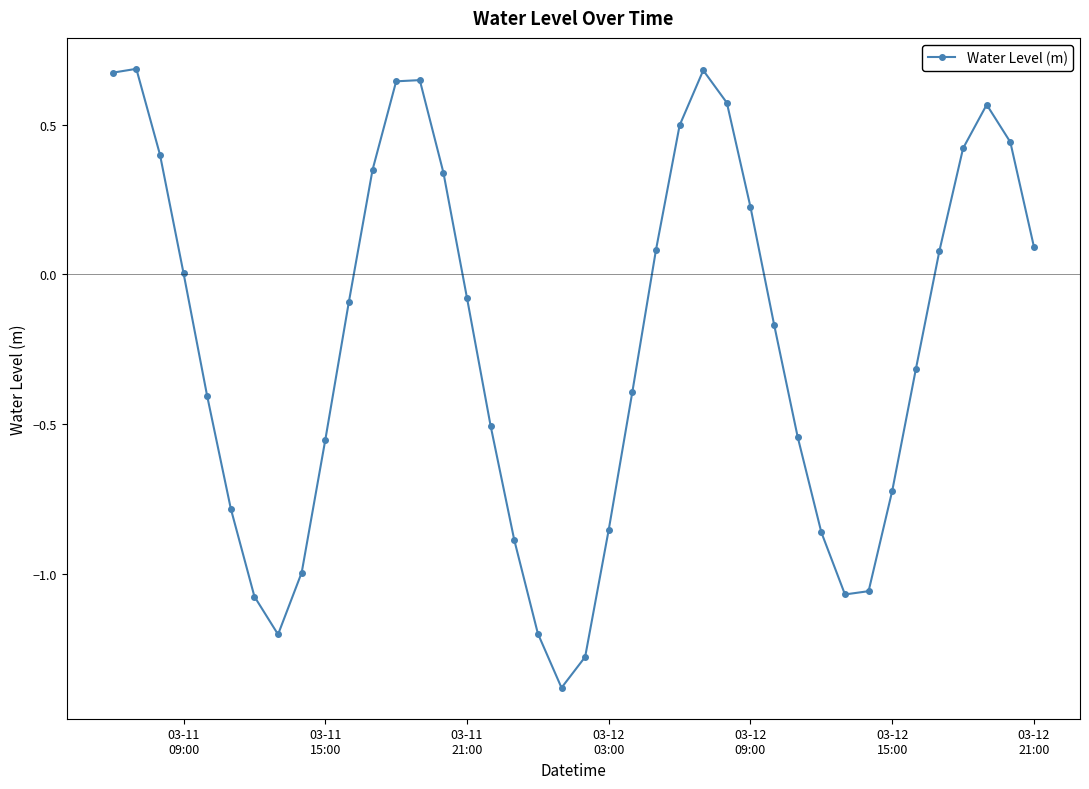

True or false: the data has more than 1 interior local peaks.

True